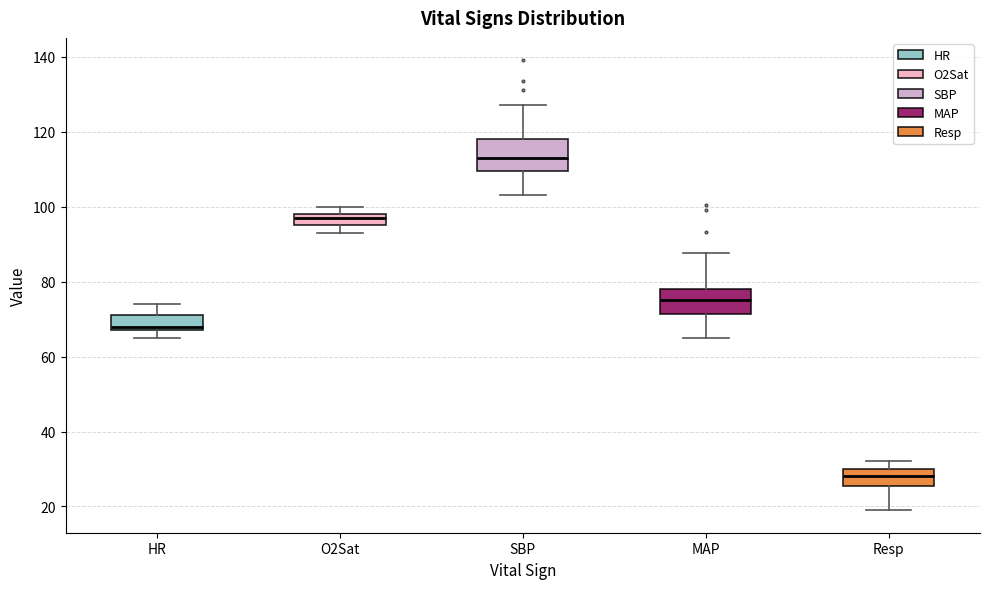

Reading left to right, transcribe this box plot: for each box, give where its median line is, the range the box spans, and where its two whiskers end, as read against the y-axis. The values are not printed on the chart, so give them approximately, as read against the axis.

HR: median 68 (just above the box's lower edge), box 68 to 72, whiskers 66 to 74
O2Sat: median 98 (just below the box's upper edge), box 96 to 98, whiskers 94 to 100
SBP: median 114, box 110 to 118, whiskers 104 to 128
MAP: median 76, box 72 to 78, whiskers 66 to 88
Resp: median 28, box 26 to 30, whiskers 20 to 32